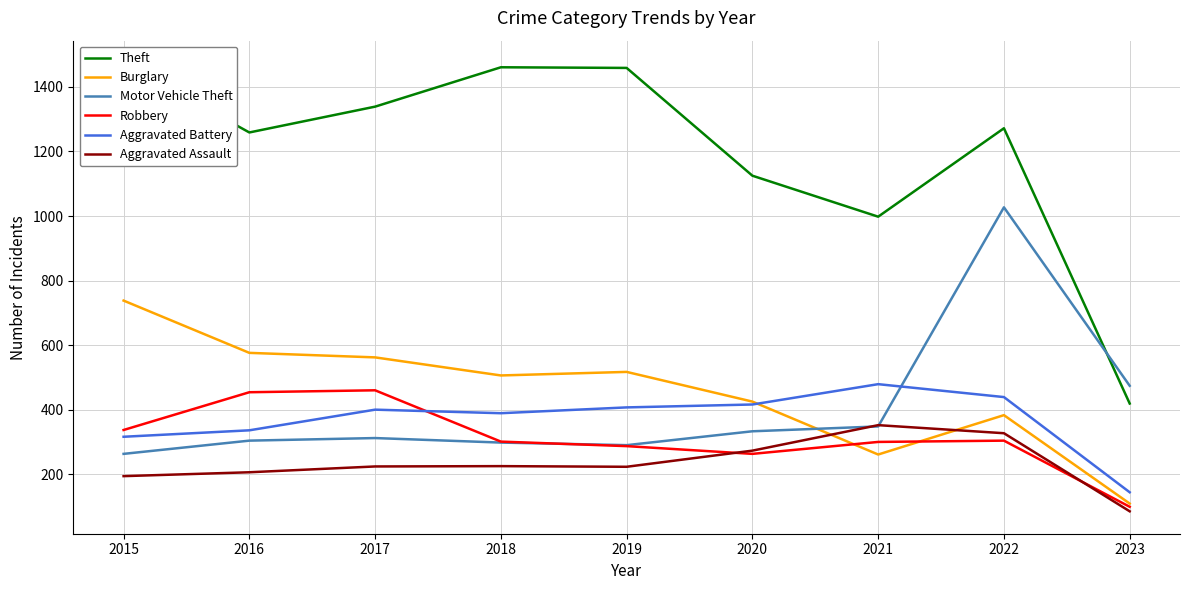

Between which two adjacent categories do Theft and Motor Vehicle Theft first intersect?

2022 and 2023